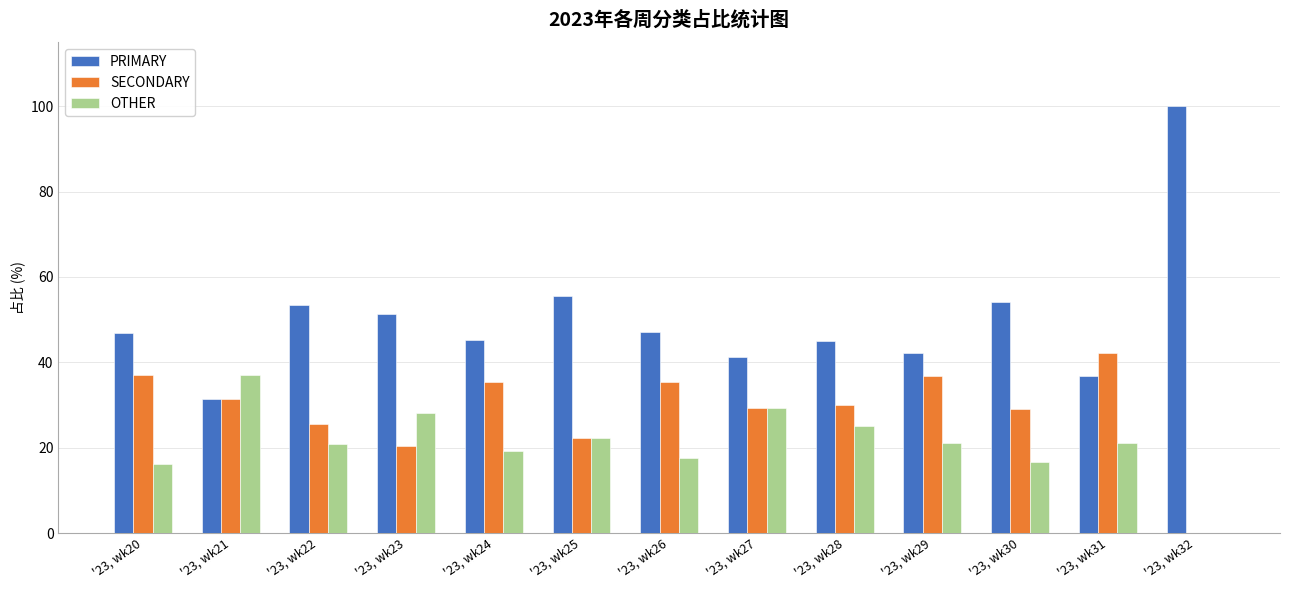

Is it true that SECONDARY equals 35.3 at '23, wk26?

True